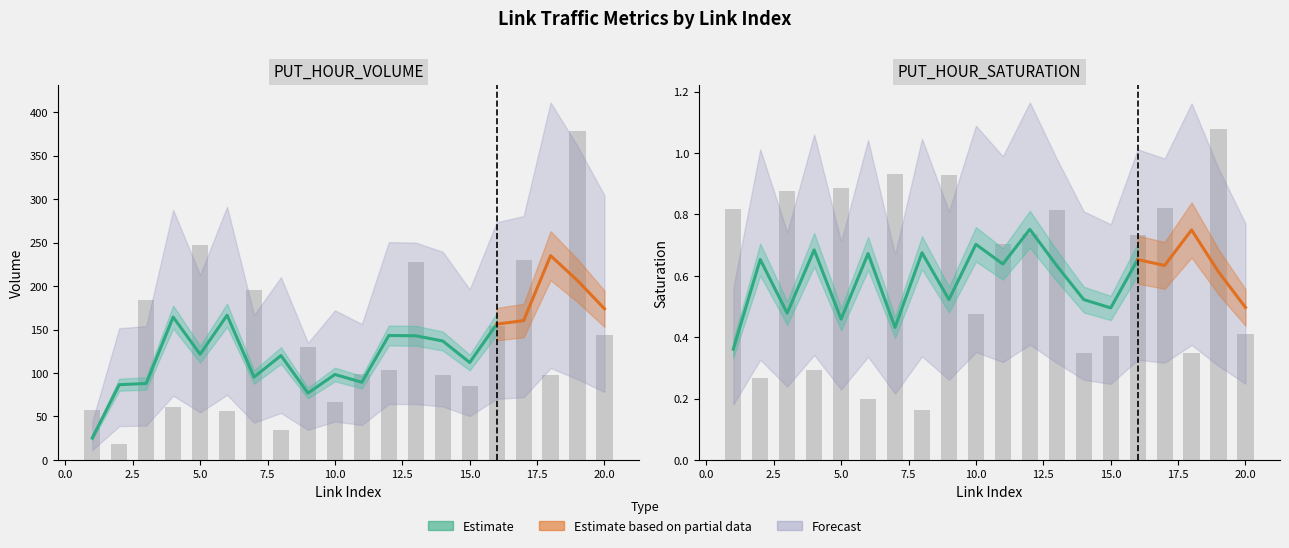

What is the lowest value of the PUT_HOUR_SATURATION series?

0.2